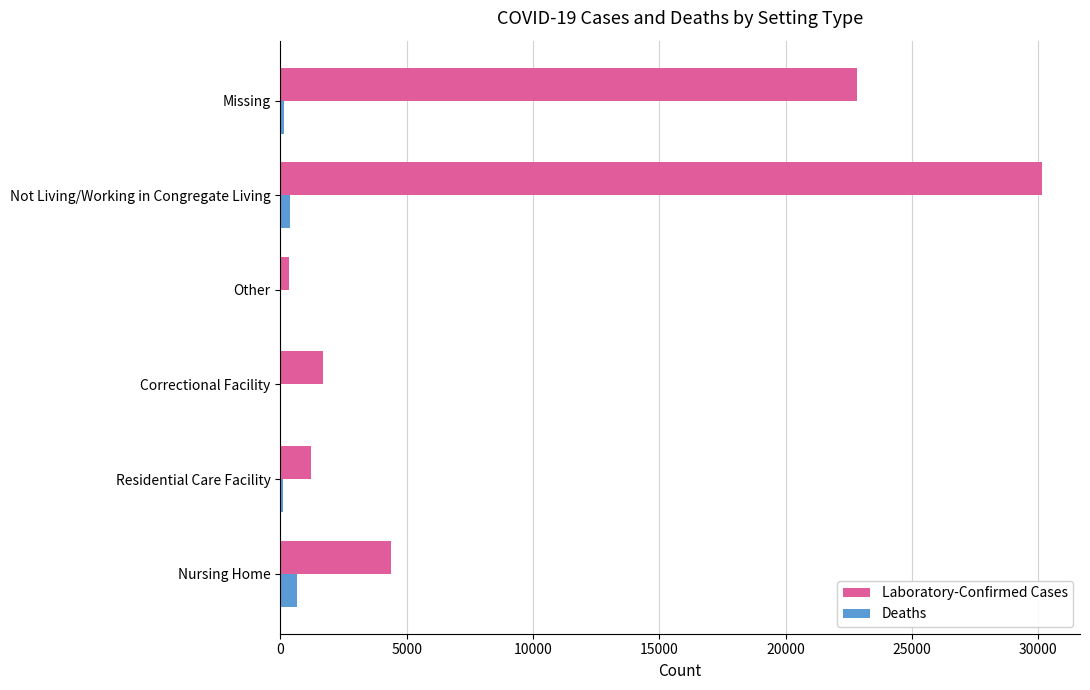

At which category does the chart reach its peak across all series?

Not Living/Working in Congregate Living